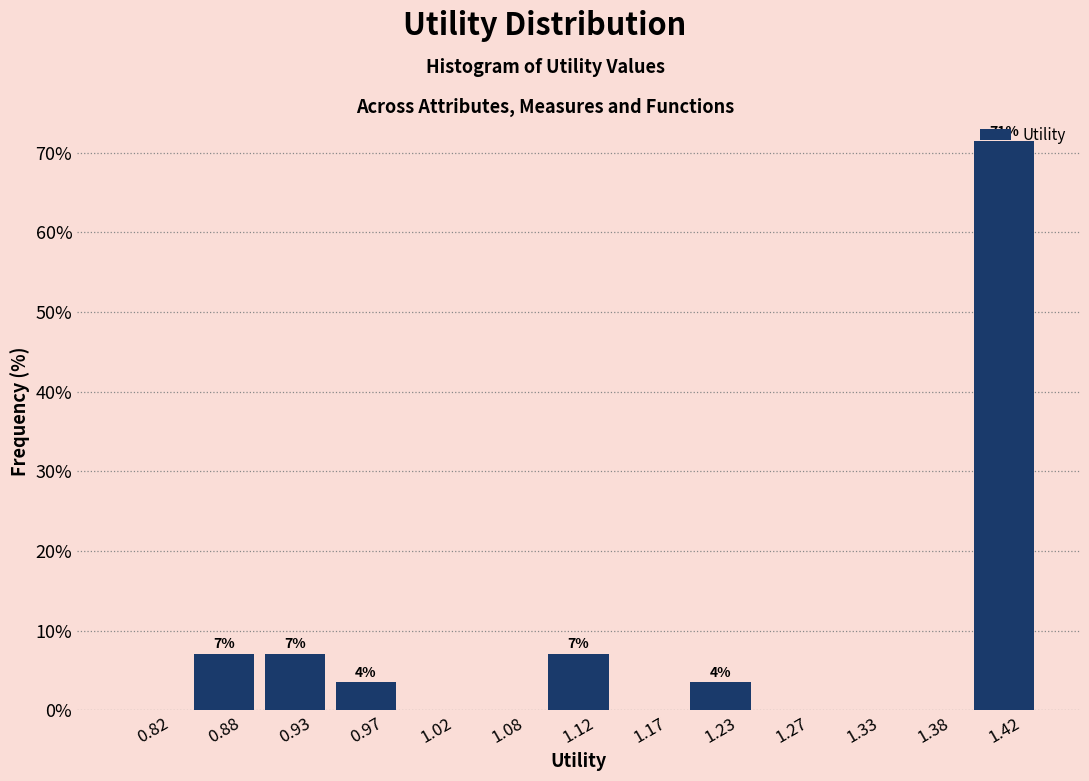

Which range on the x-axis has the tallest bar?

1.40 to 1.45